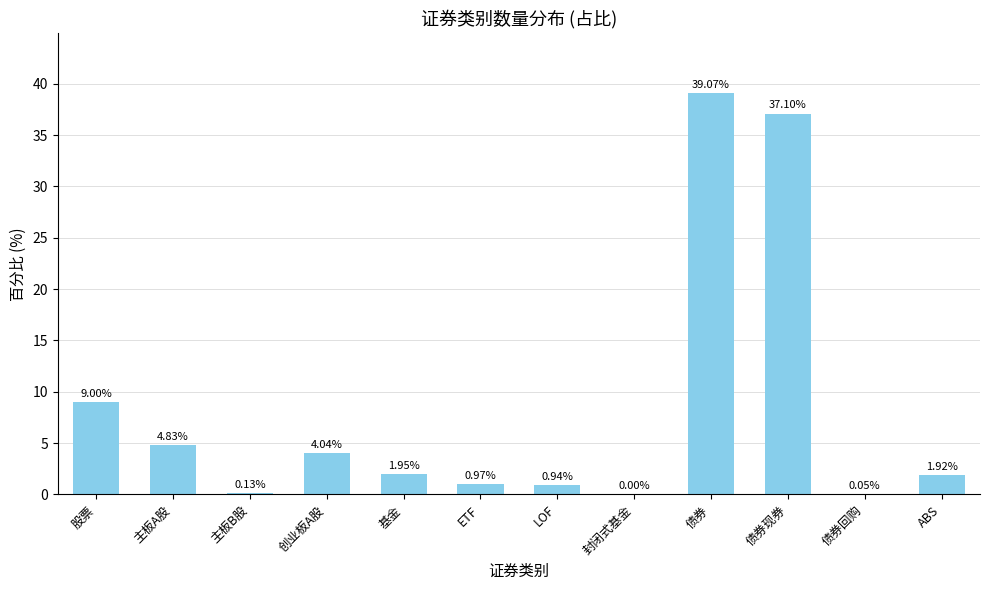

True or false: the data shows 9.0 at 股票.

True